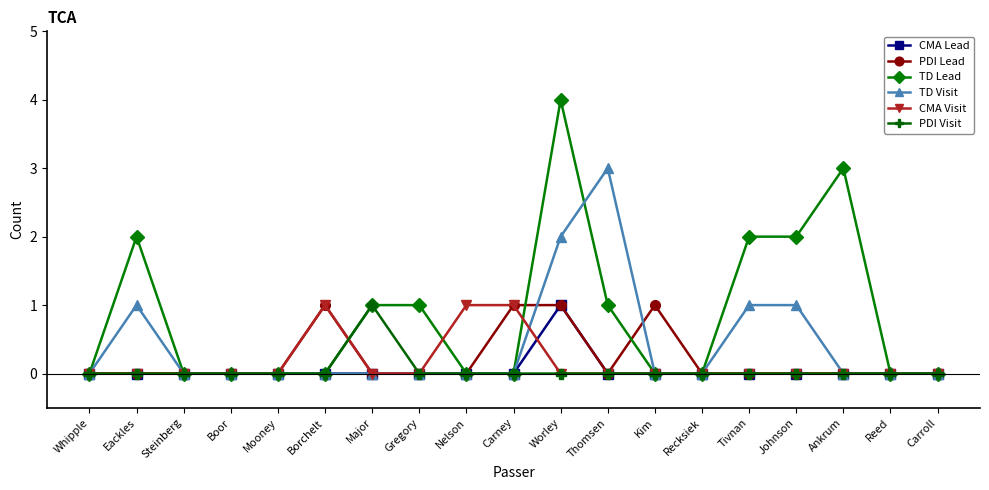

What is the label of the 8th point from the right?

Thomsen